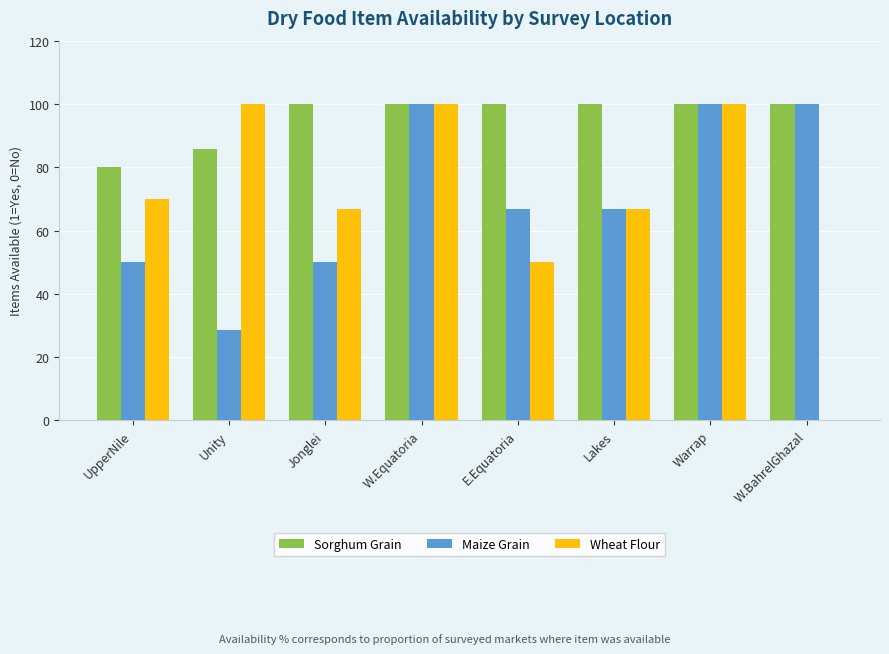

Between Unity and W.Equatoria, which series saw the biggest shift?

Maize Grain